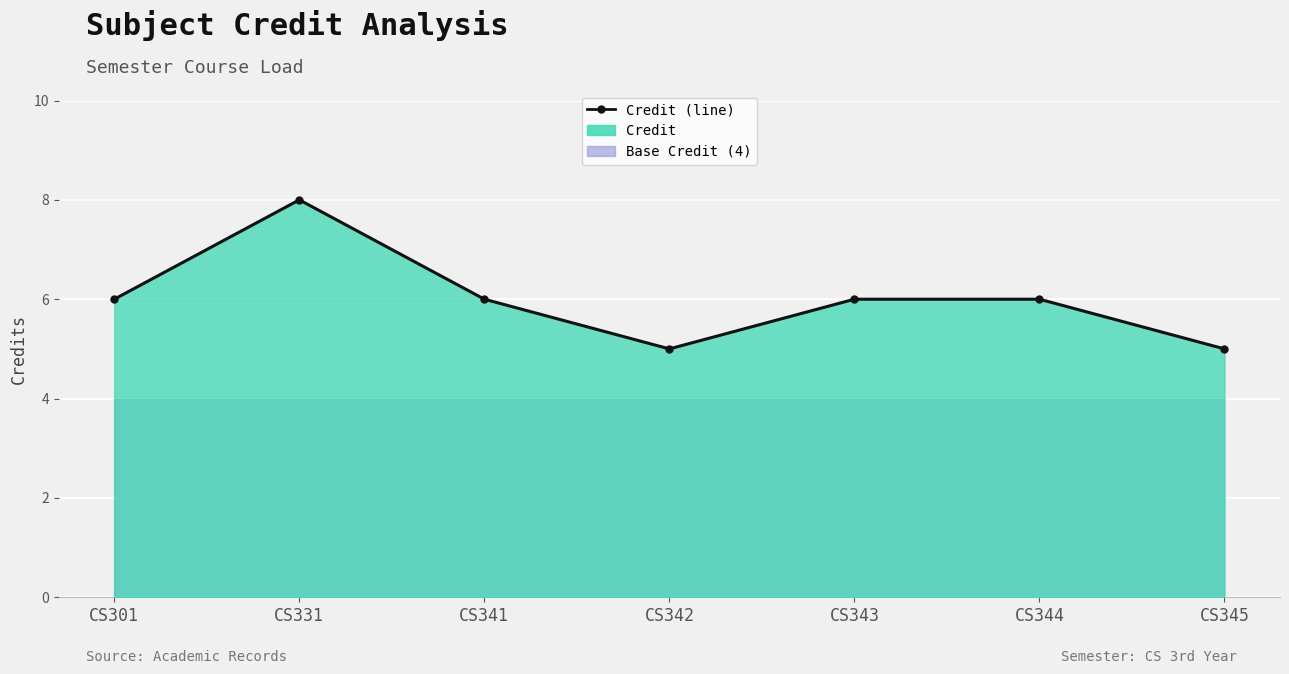

At which category does the chart reach its minimum across all series?

CS342